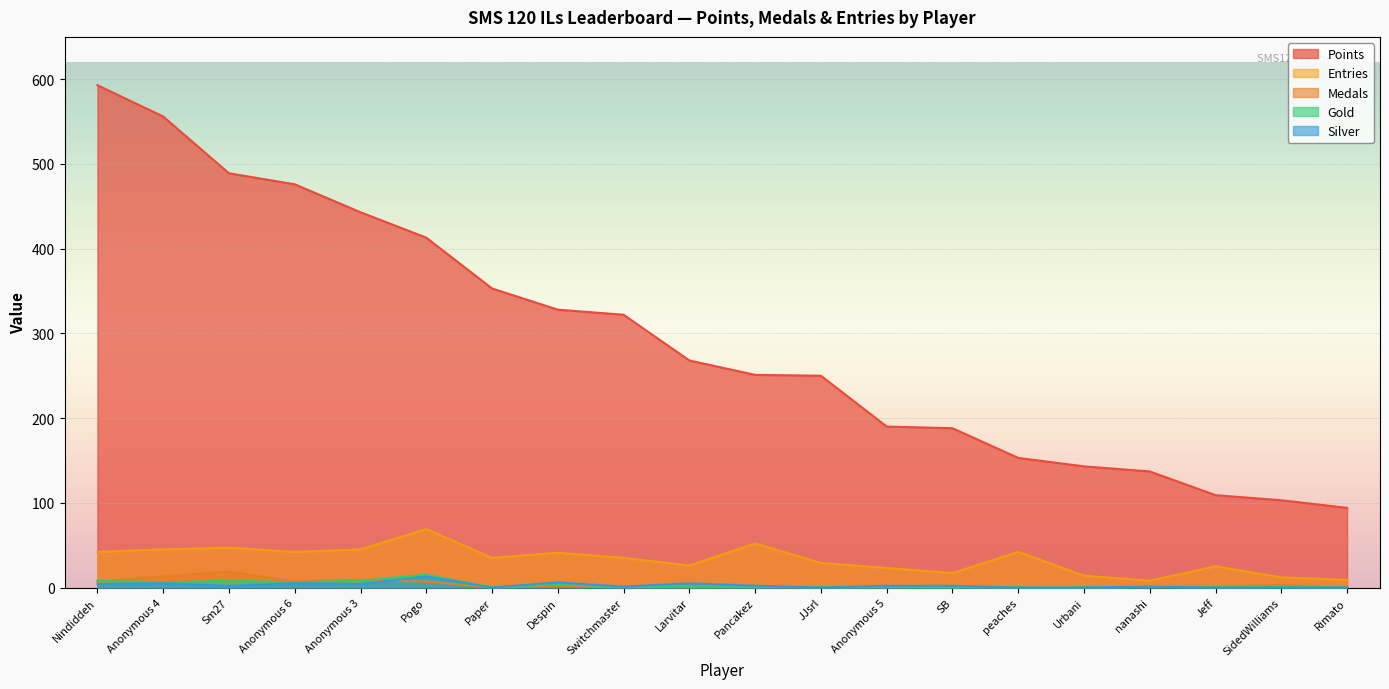

The Medals series shows 29 at Sm27. True or false?

False